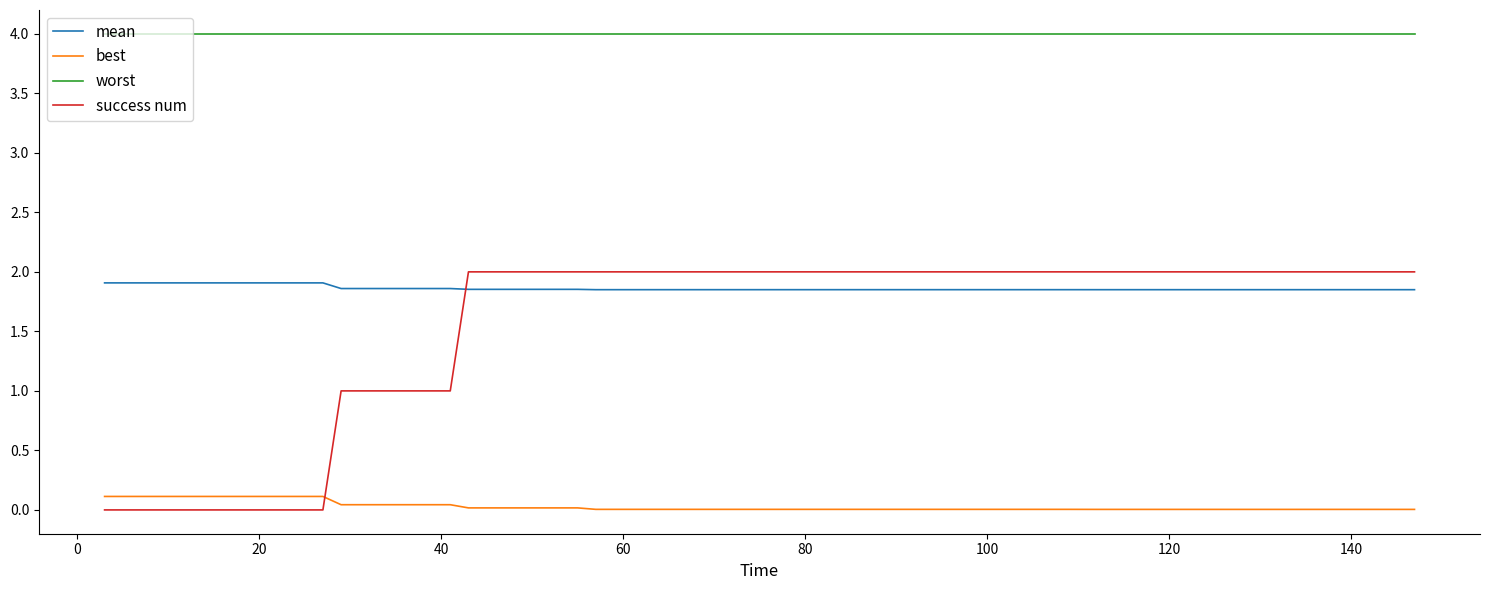

Which series has the largest total across all categories?

worst